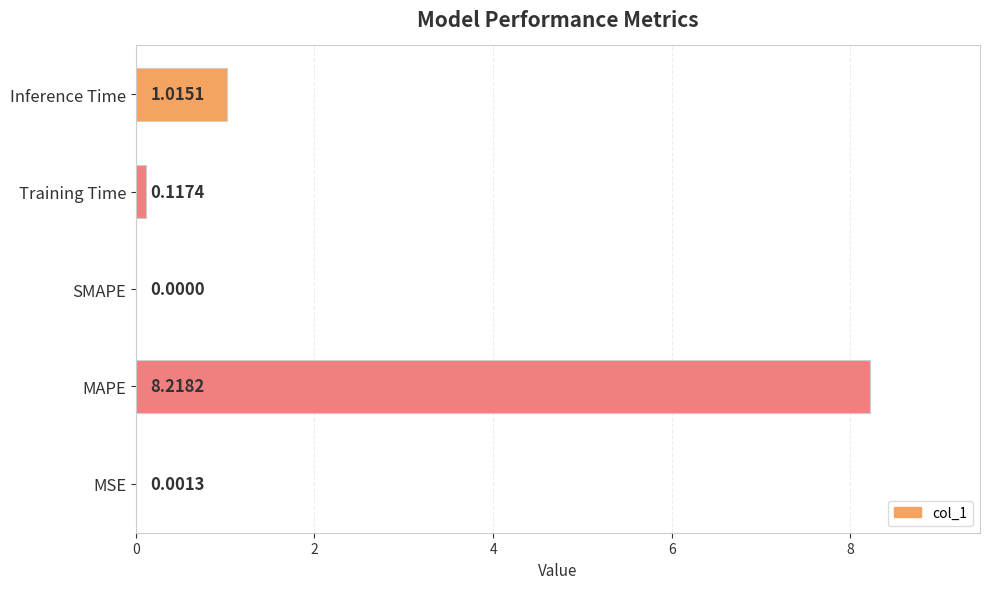

What is the average value?

1.9